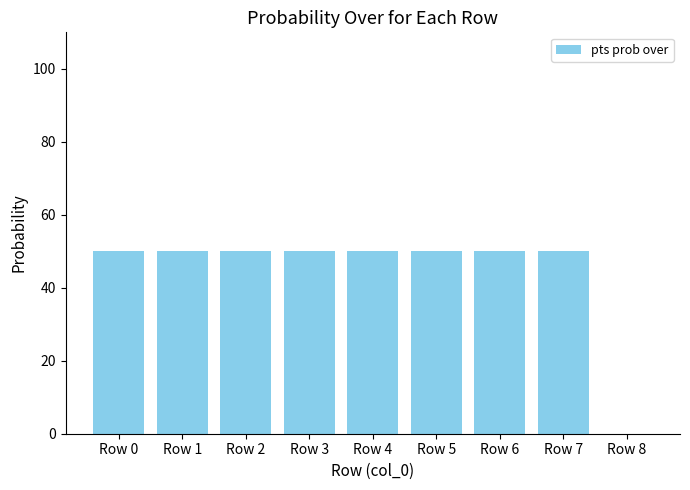

What is the sum of all values?

400